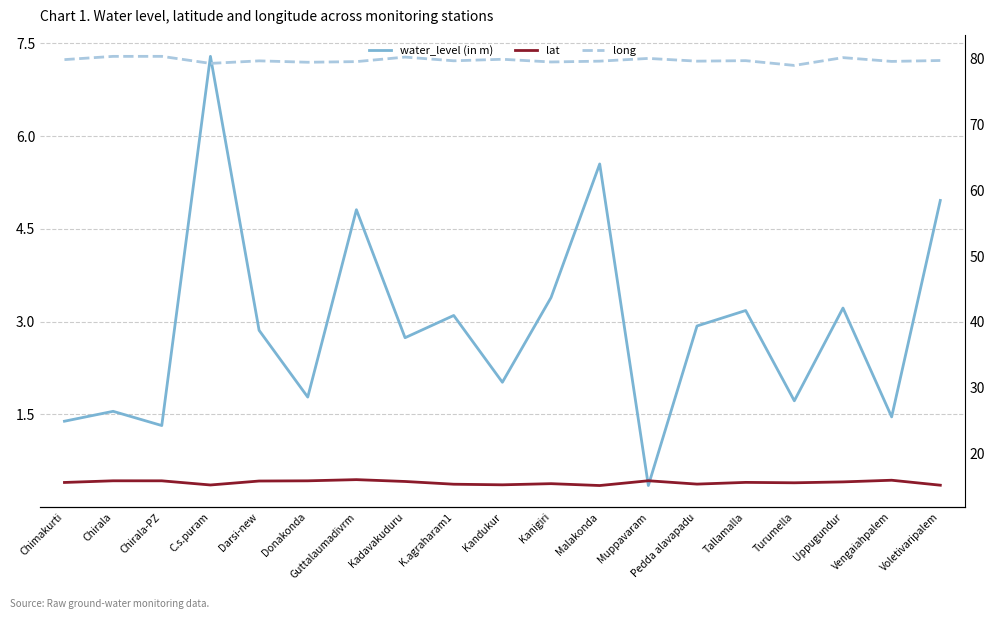

Reading right to left, extract all data points from this chart.

water_level (in m): Voletivaripalem=5.0	Vengaiahpalem=1.5	Uppugundur=3.2	Turumella=1.7	Tallamalla=3.2	Pedda alavapadu=2.9	Muppavaram=0.3	Malakonda=5.5	Kanigiri=3.4	Kandukur=2.0	K.agraharam1=3.1	Kadavakuduru=2.7	Guttalaumadivrm=4.8	Donakonda=1.8	Darsi-new=2.9	C.s.puram=7.3	Chirala-PZ=1.3	Chirala=1.6	Chimakurti=1.4
lat: Voletivaripalem=15.2	Vengaiahpalem=15.9	Uppugundur=15.7	Turumella=15.5	Tallamalla=15.6	Pedda alavapadu=15.3	Muppavaram=15.8	Malakonda=15.1	Kanigiri=15.4	Kandukur=15.2	K.agraharam1=15.3	Kadavakuduru=15.7	Guttalaumadivrm=16.0	Donakonda=15.8	Darsi-new=15.8	C.s.puram=15.2	Chirala-PZ=15.8	Chirala=15.8	Chimakurti=15.6
long: Voletivaripalem=79.7	Vengaiahpalem=79.6	Uppugundur=80.2	Turumella=79.0	Tallamalla=79.7	Pedda alavapadu=79.6	Muppavaram=80.0	Malakonda=79.6	Kanigiri=79.5	Kandukur=79.9	K.agraharam1=79.7	Kadavakuduru=80.2	Guttalaumadivrm=79.6	Donakonda=79.5	Darsi-new=79.7	C.s.puram=79.3	Chirala-PZ=80.4	Chirala=80.4	Chimakurti=79.9